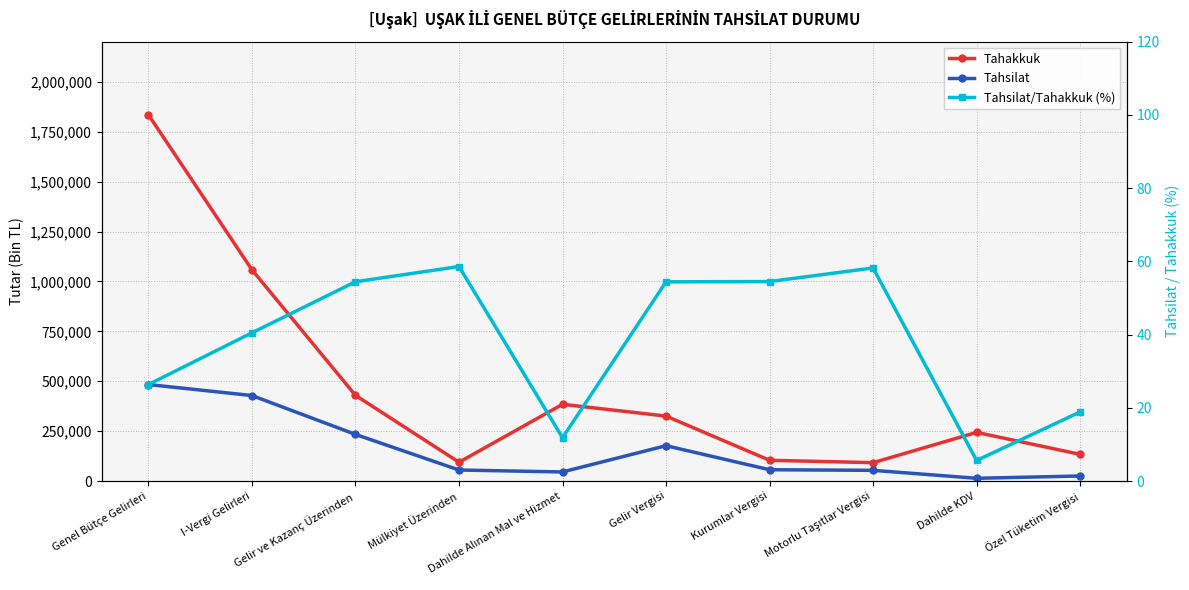

True or false: Tahsilat has more than 0 points higher than both neighbors.

True